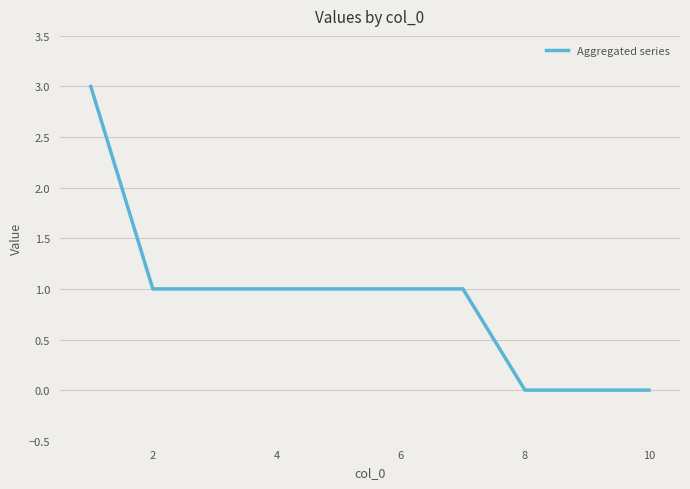

What is the maximum value shown in the chart?

3